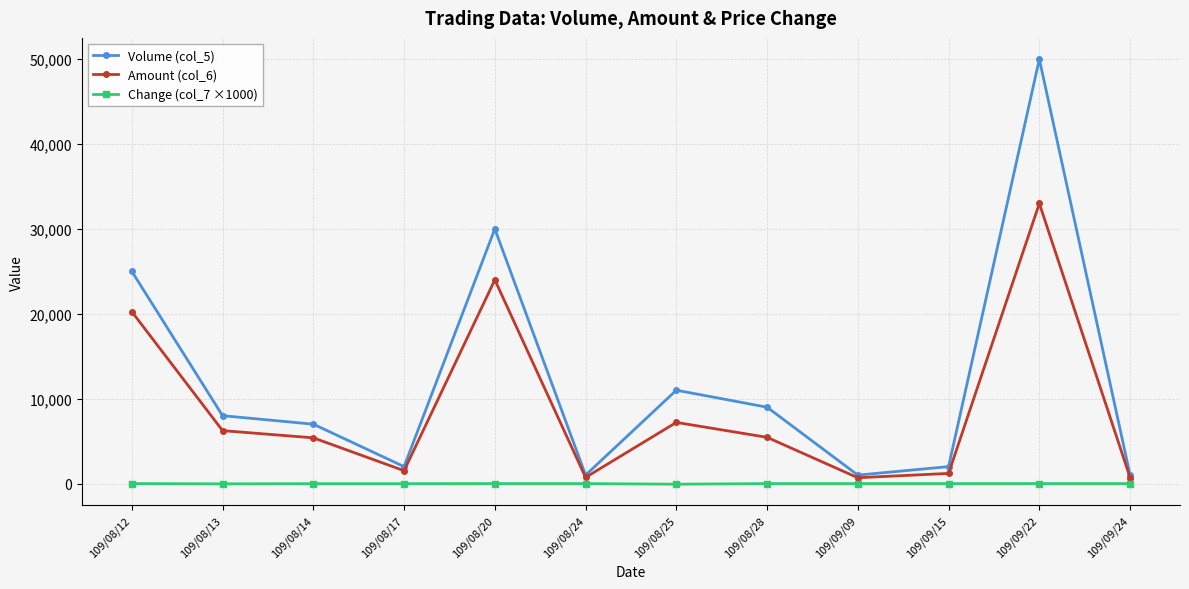

List the series in order of their peak value, highest first.

Volume (col_5), Amount (col_6), Change (col_7 ×1000)